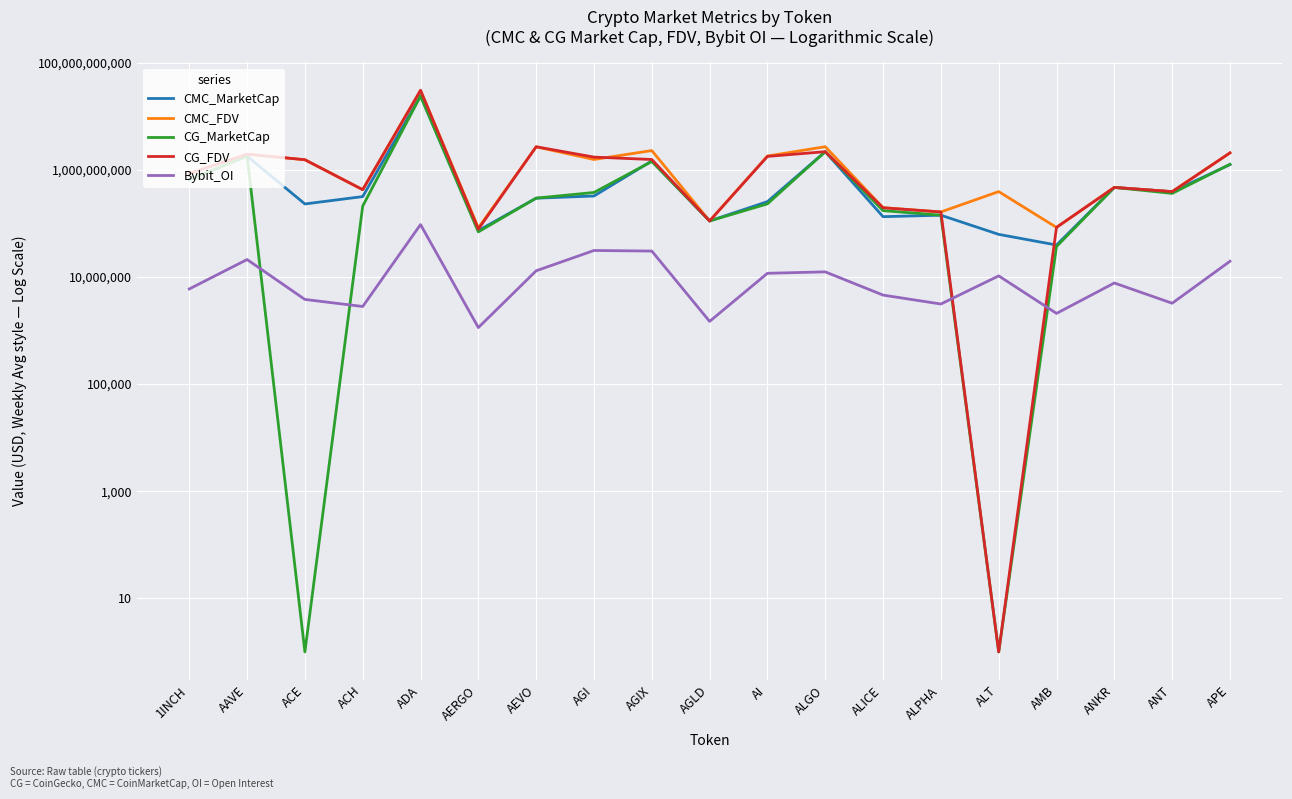

What position from the right is AEVO?

13